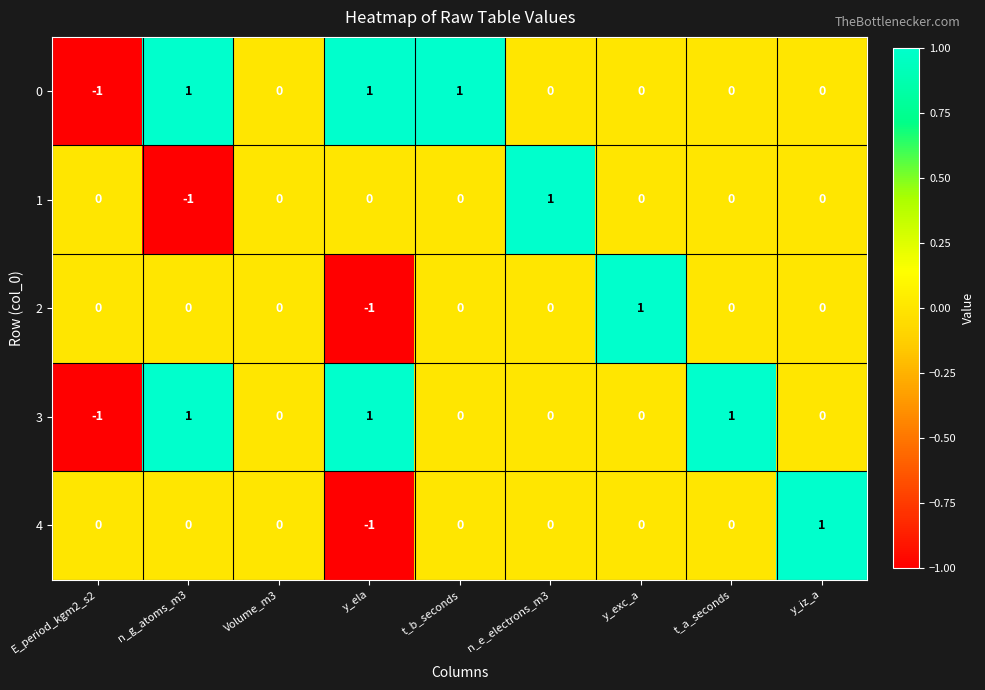

Count the 2 values in the range 0 to 1.

8